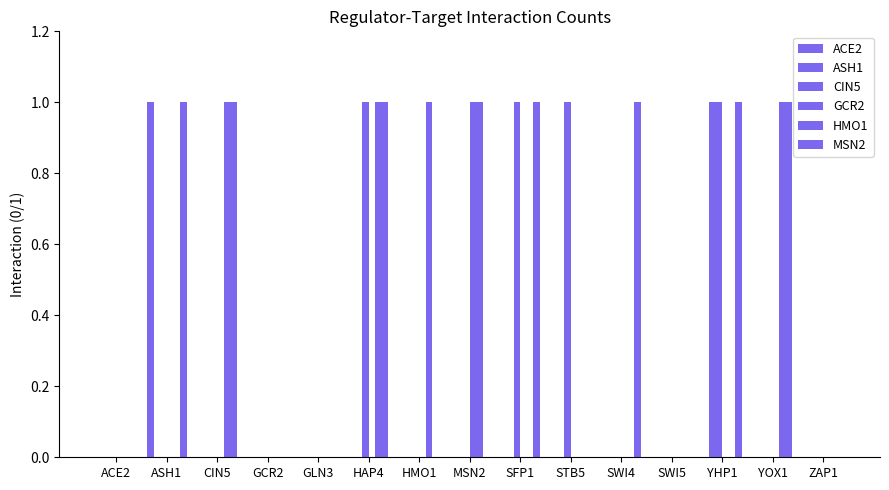

How many groups of bars are there?

15